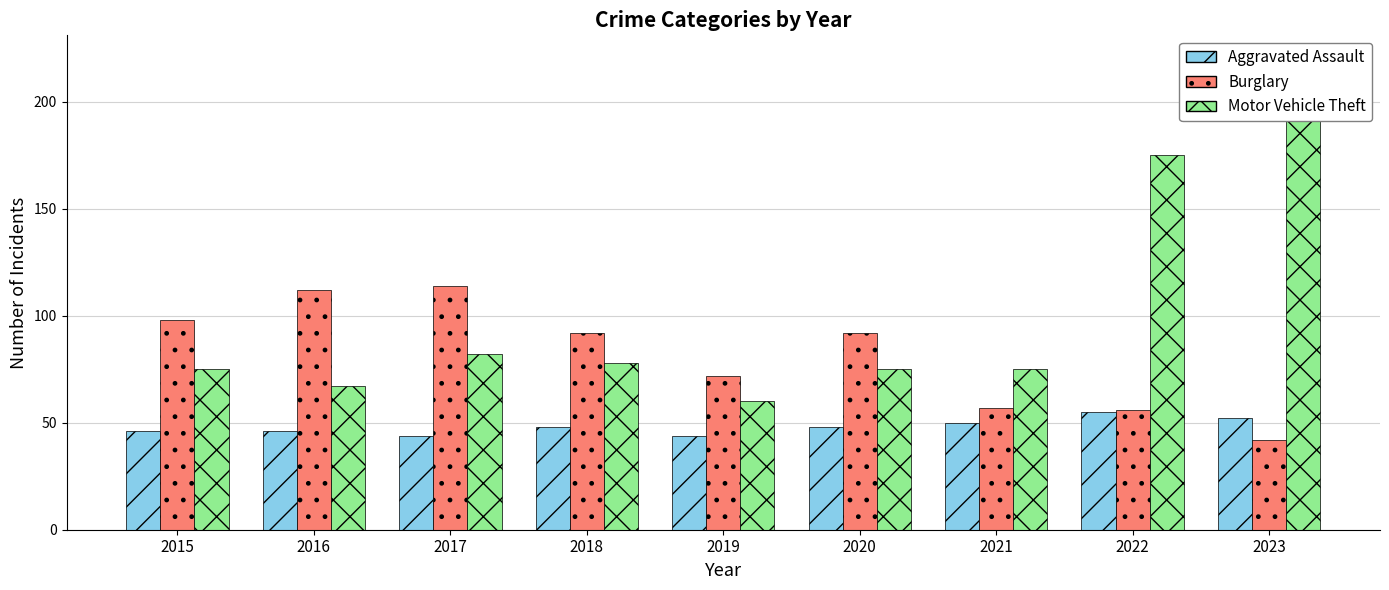

Reading left to right, extract all data points from this chart.

Aggravated Assault: 2015=46	2016=46	2017=44	2018=48	2019=44	2020=48	2021=50	2022=55	2023=52
Burglary: 2015=98	2016=112	2017=114	2018=92	2019=72	2020=92	2021=57	2022=56	2023=42
Motor Vehicle Theft: 2015=75	2016=67	2017=82	2018=78	2019=60	2020=75	2021=75	2022=175	2023=220